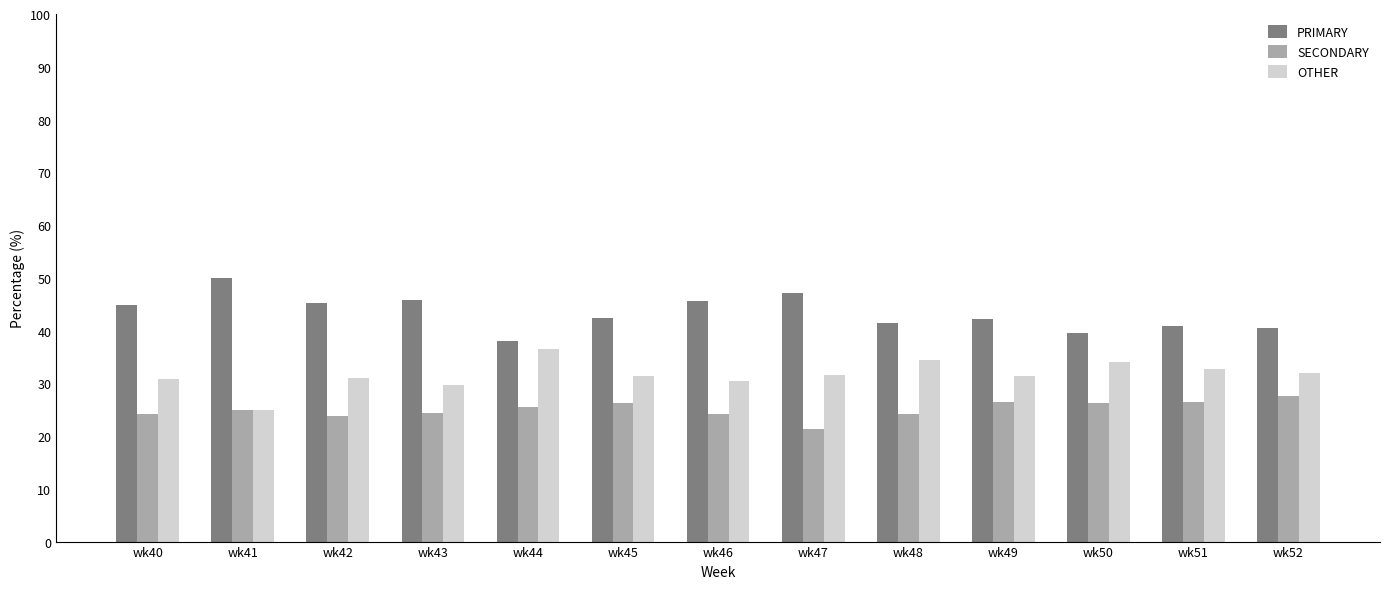

What is the difference between the highest and lowest values at wk49?

15.8